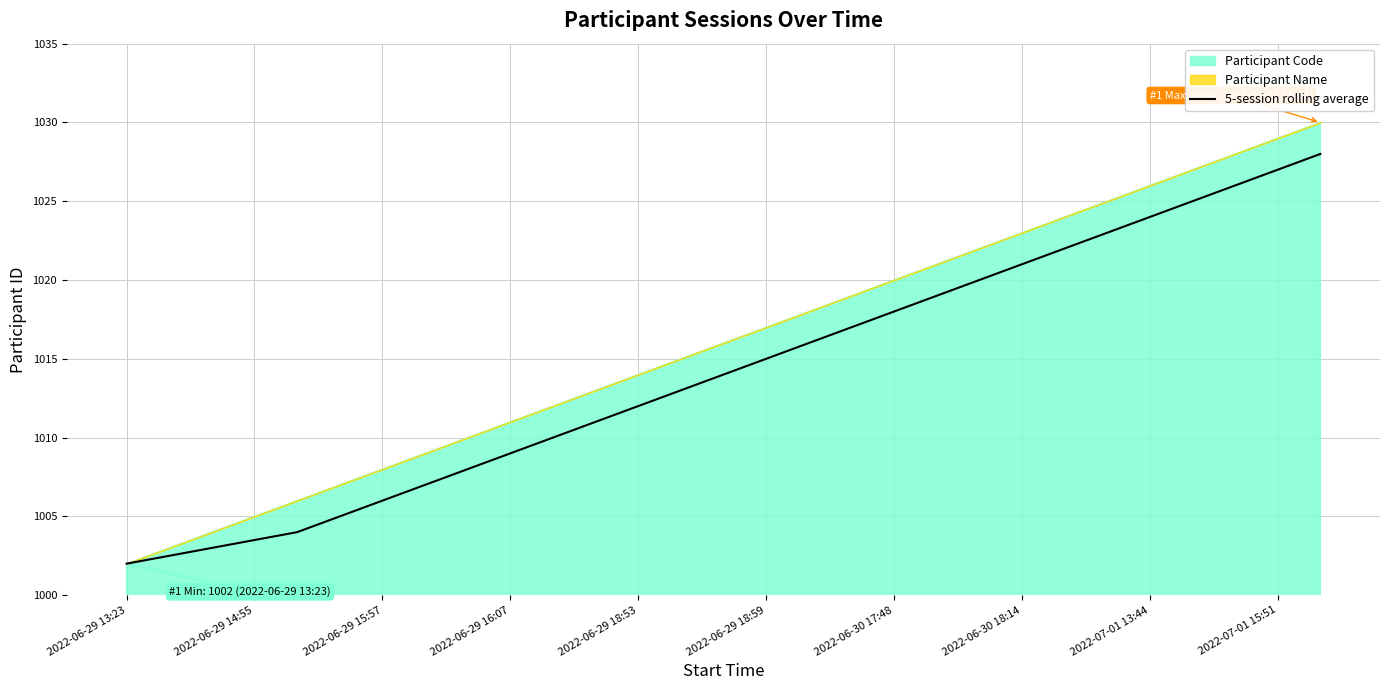

True or false: 5-session rolling average has a value of 1027.0 at 2022-07-01 15:51.

True